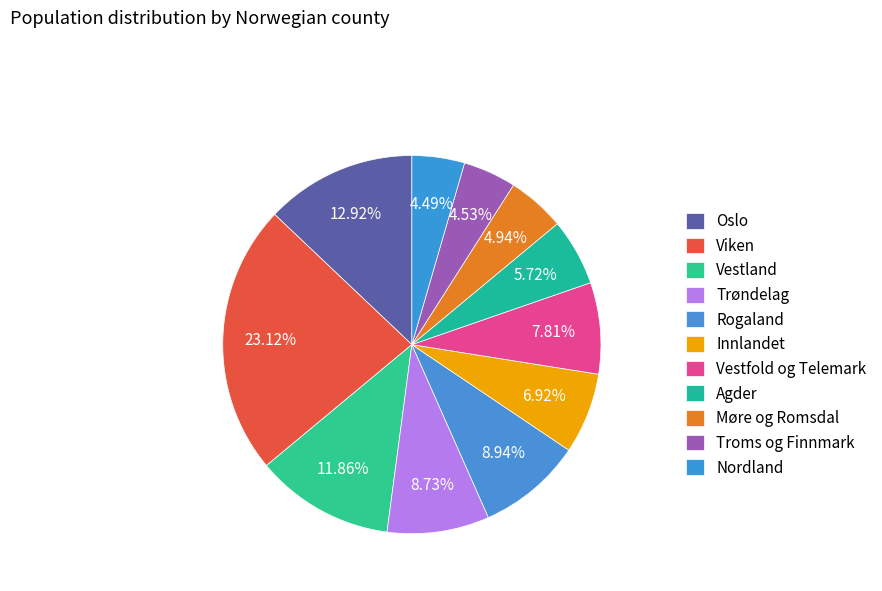

To the nearest percent, what portion does Agder represent?

6%